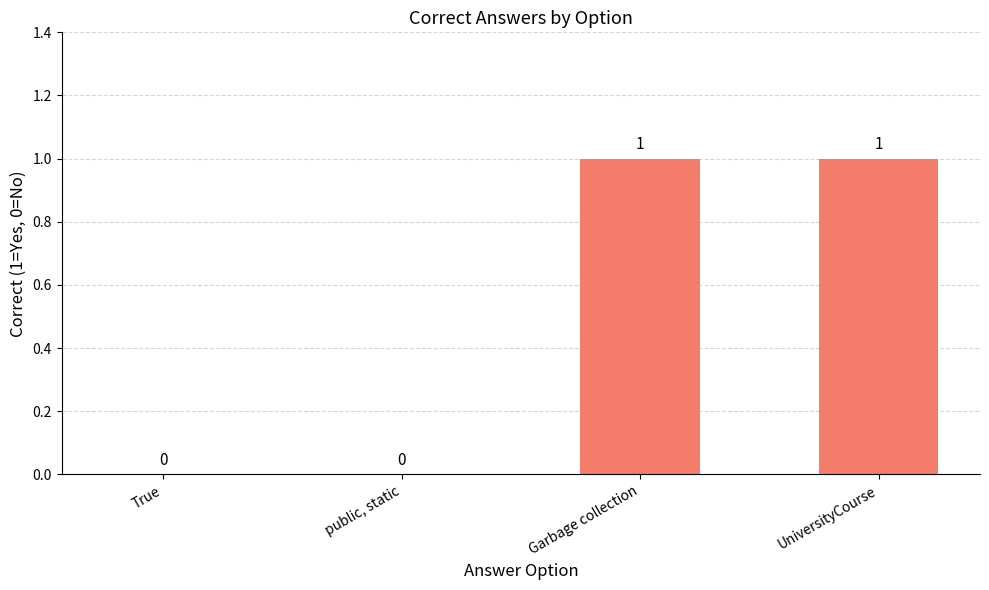

Is it true that the value at public, static is 0?

True